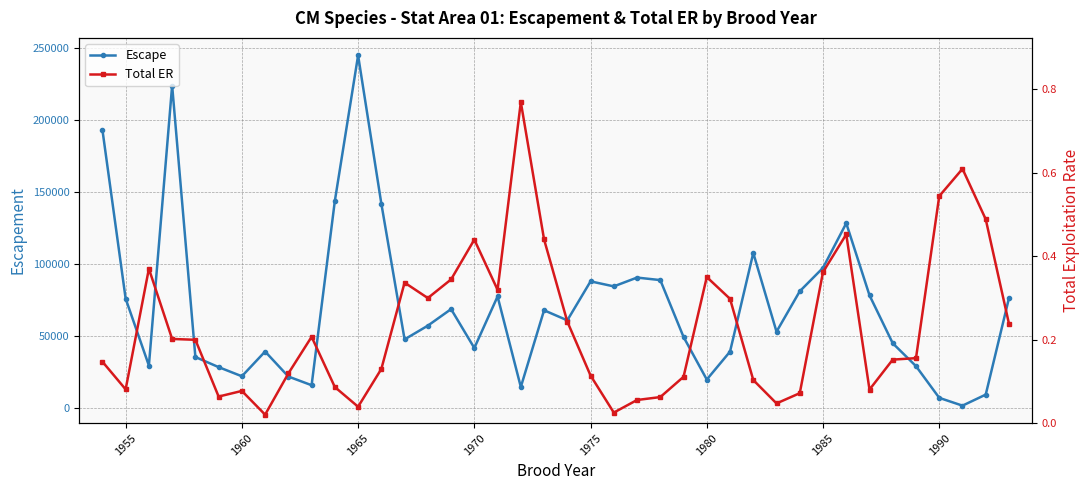

What is the highest value of the Escape series?

244736.7